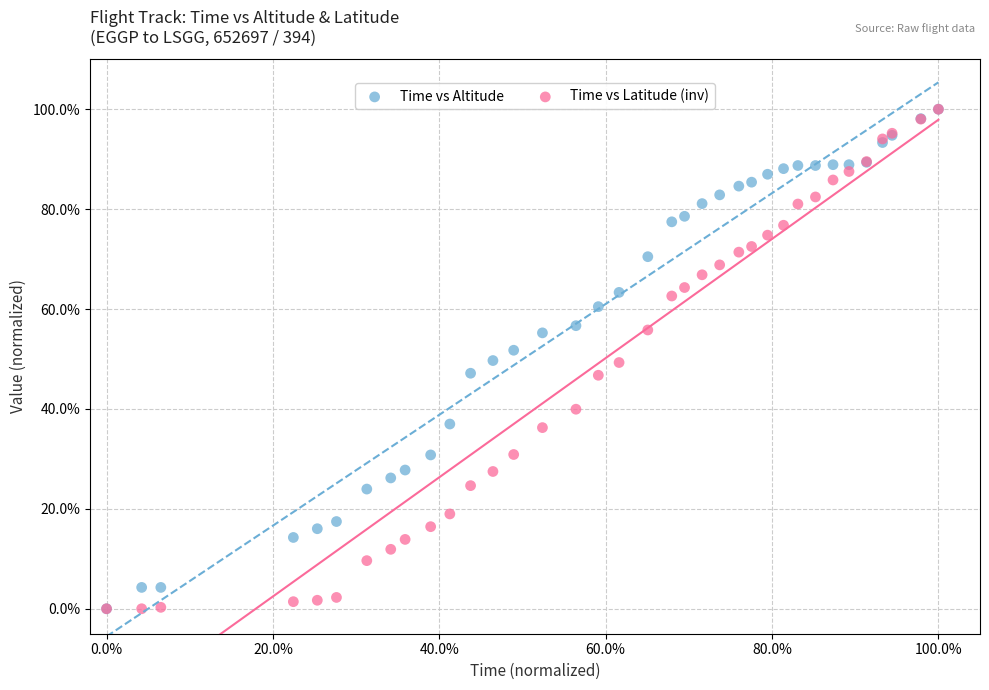

What are all the series names shown in the legend?

Time vs Altitude, Time vs Latitude (inv)